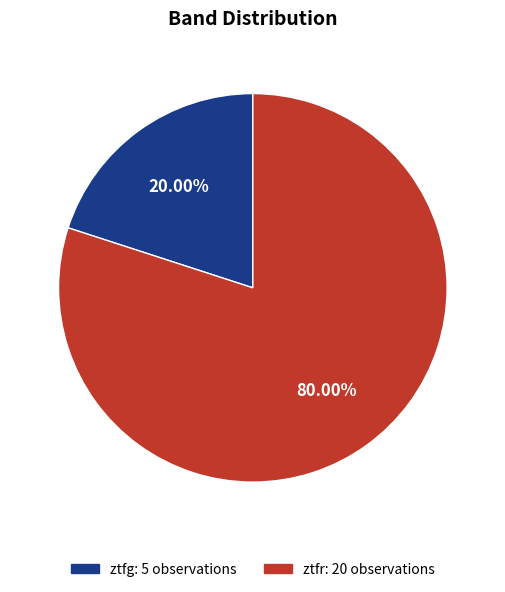

To the nearest percent, what percentage of the pie is ztfg?

20%